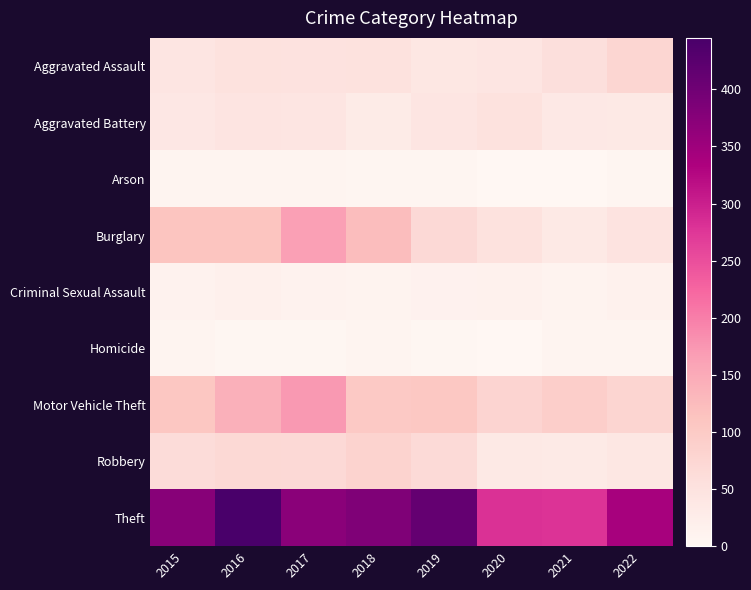

Which label corresponds to the smallest value in the chart?

2020